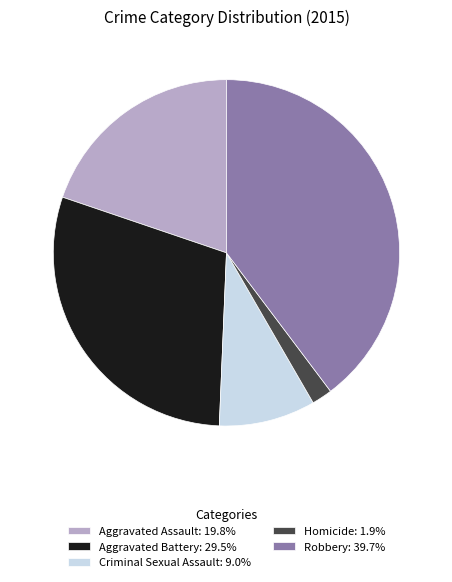

Is the sum of Aggravated Assault: 19.8% and Aggravated Battery: 29.5% greater than half?

No